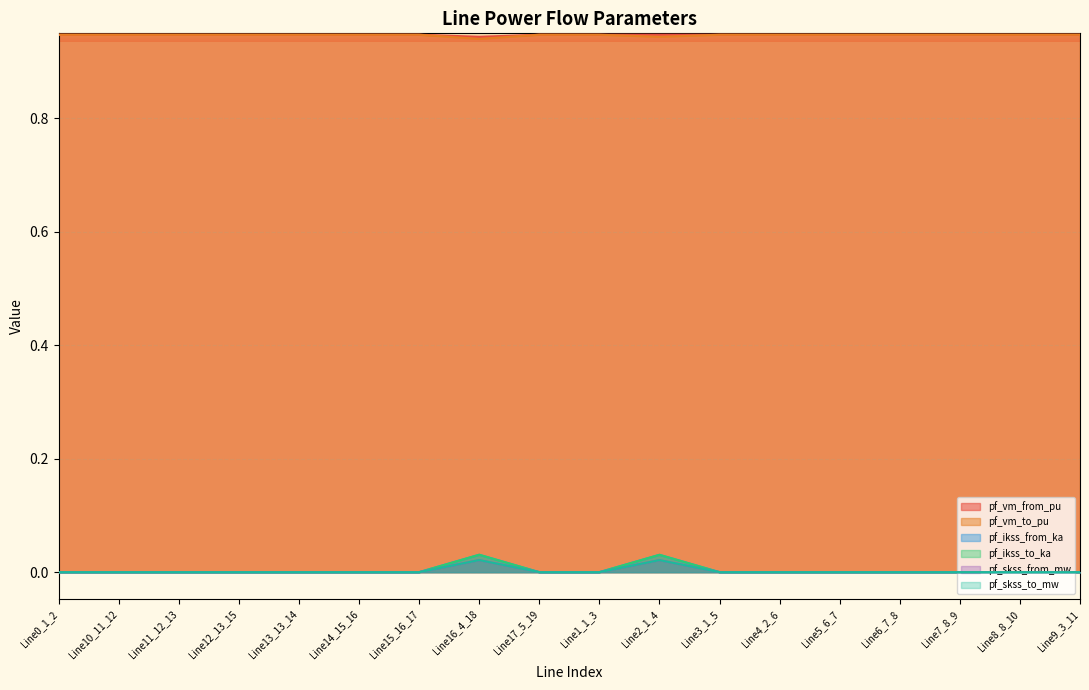

True or false: pf_skss_to_mw and pf_ikss_from_ka intersect in this chart.

False